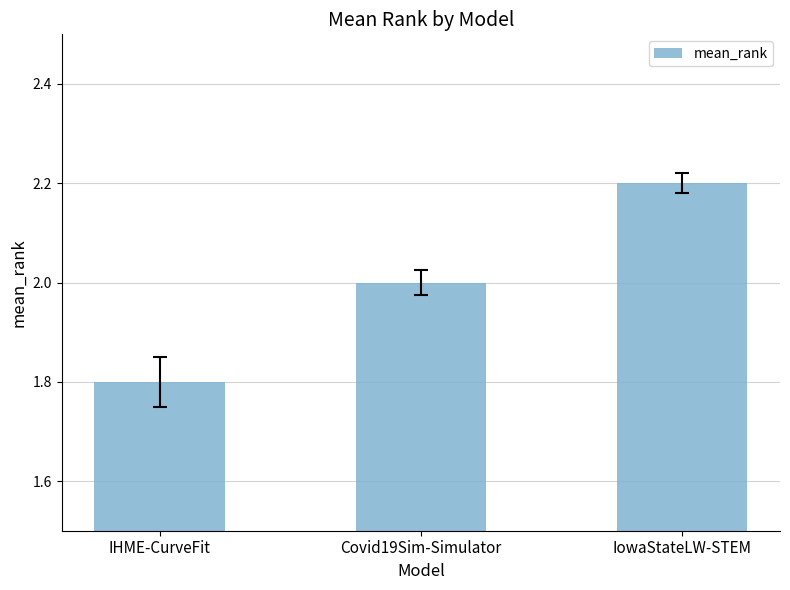

Reading right to left, what are all the values shown in this chart?

IowaStateLW-STEM=2.2	Covid19Sim-Simulator=2.0	IHME-CurveFit=1.8